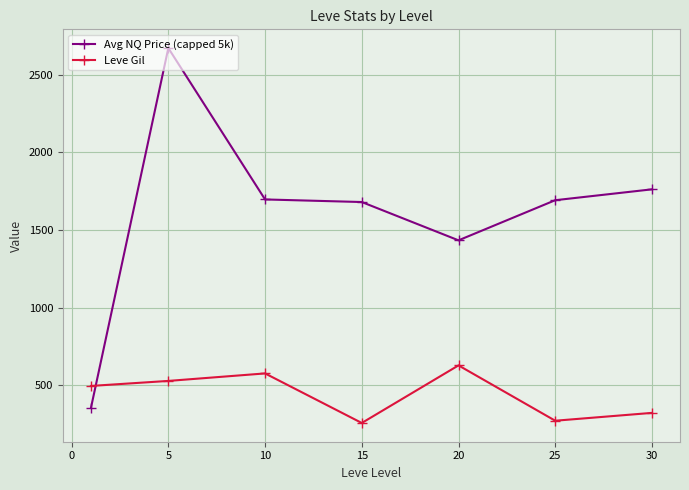

True or false: Leve Gil has more than 2 interior local peaks.

False